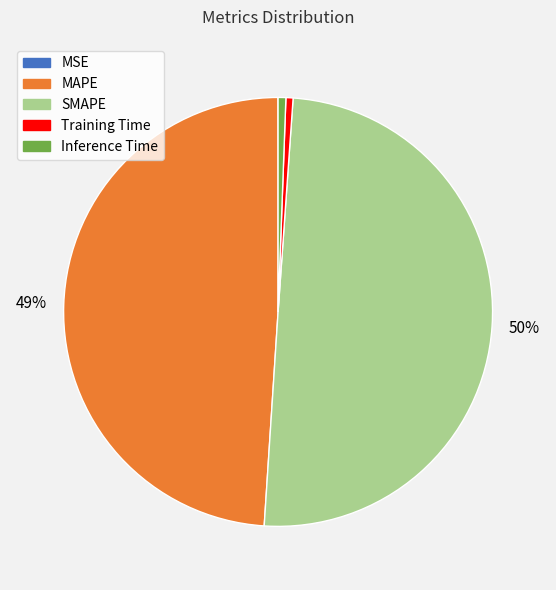

Do Inference Time and SMAPE together represent more than half of the pie?

Yes